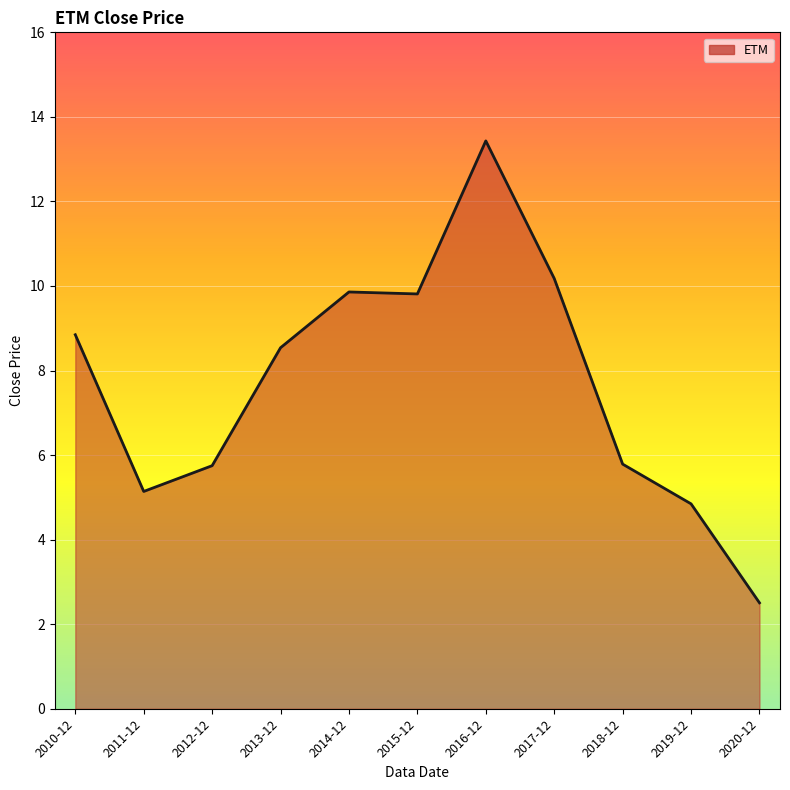

What position from the right is 2019-12?

2